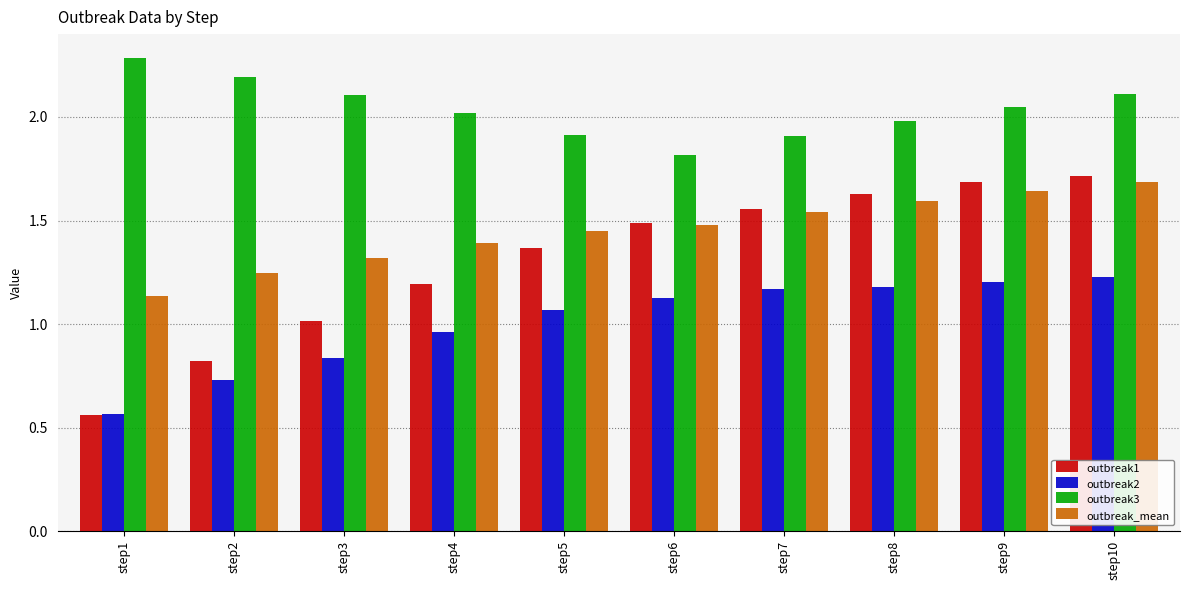

What value does the outbreak1 series have at step9?

1.7